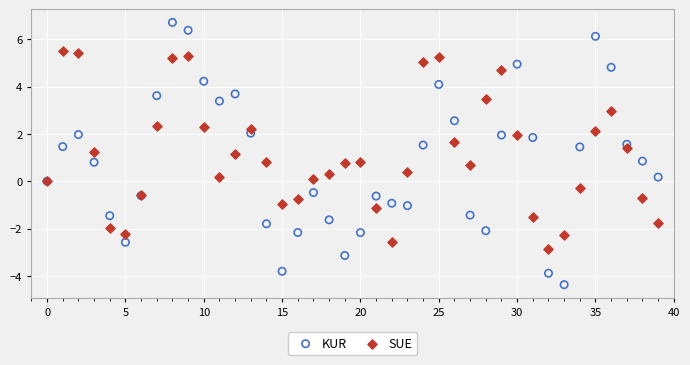

Which series reaches the minimum Y coordinate?

KUR